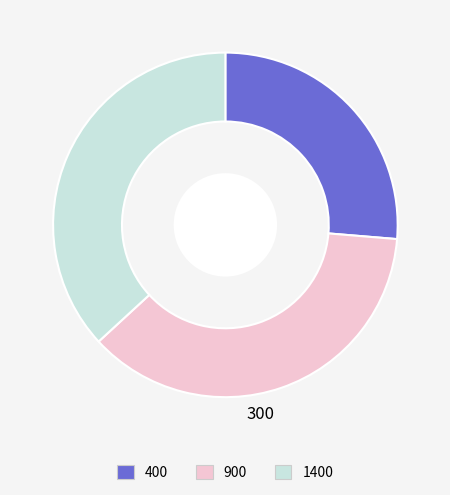

Does any single category account for the majority?

No